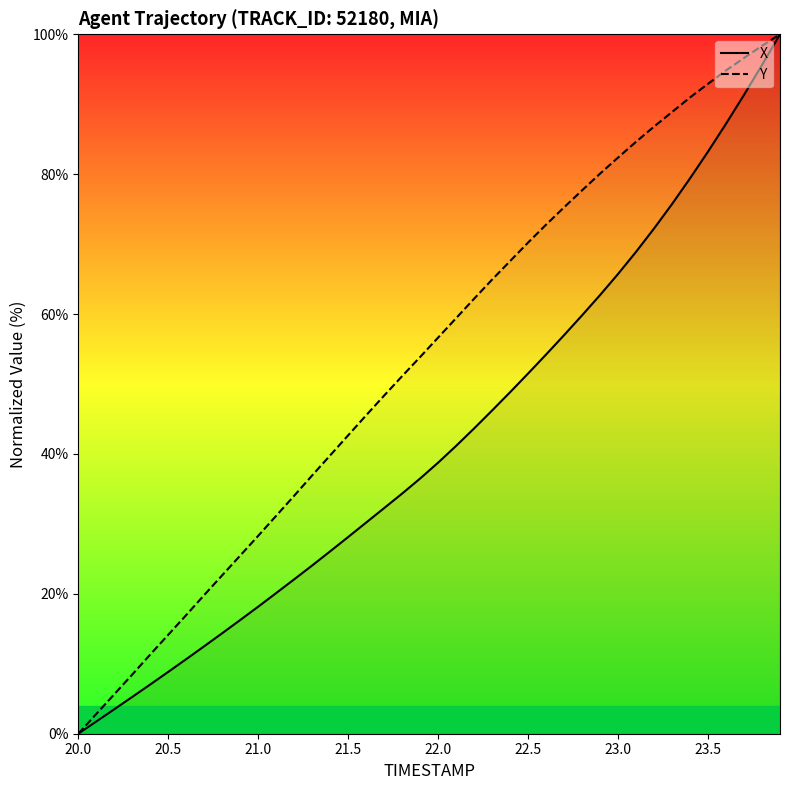

What is the average value of the Y series?

53.6